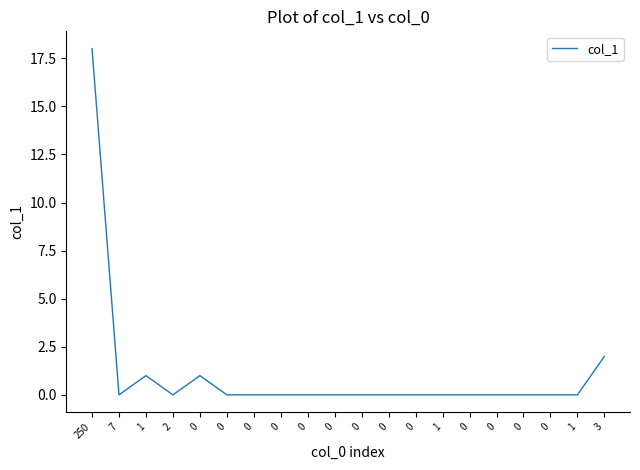

How many lines are shown in the chart?

1